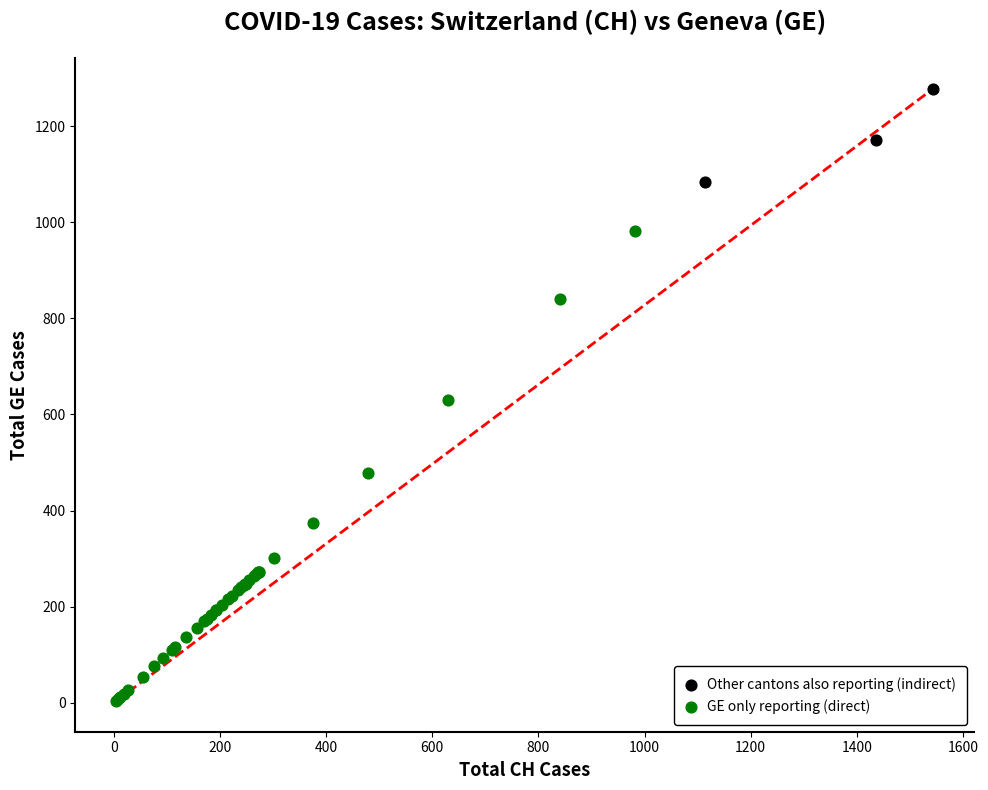

Which series contains the lowest Y value?

GE only reporting (direct)